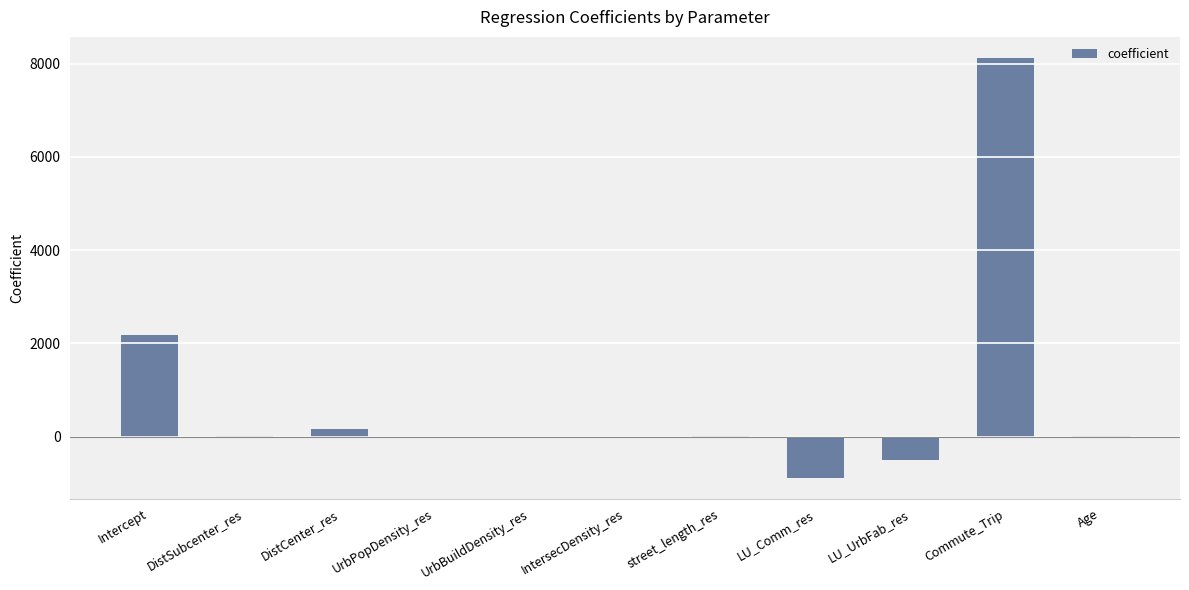

How many values exceed 10?

6